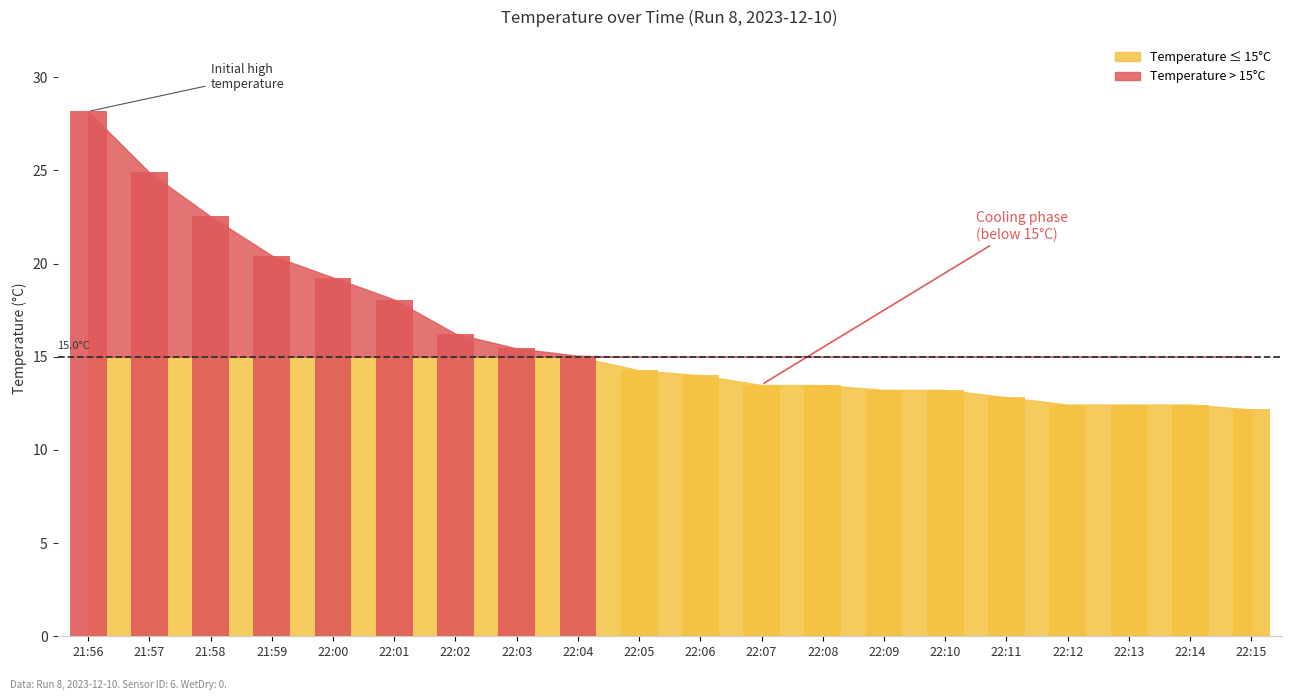

What is the greatest value displayed?

28.2